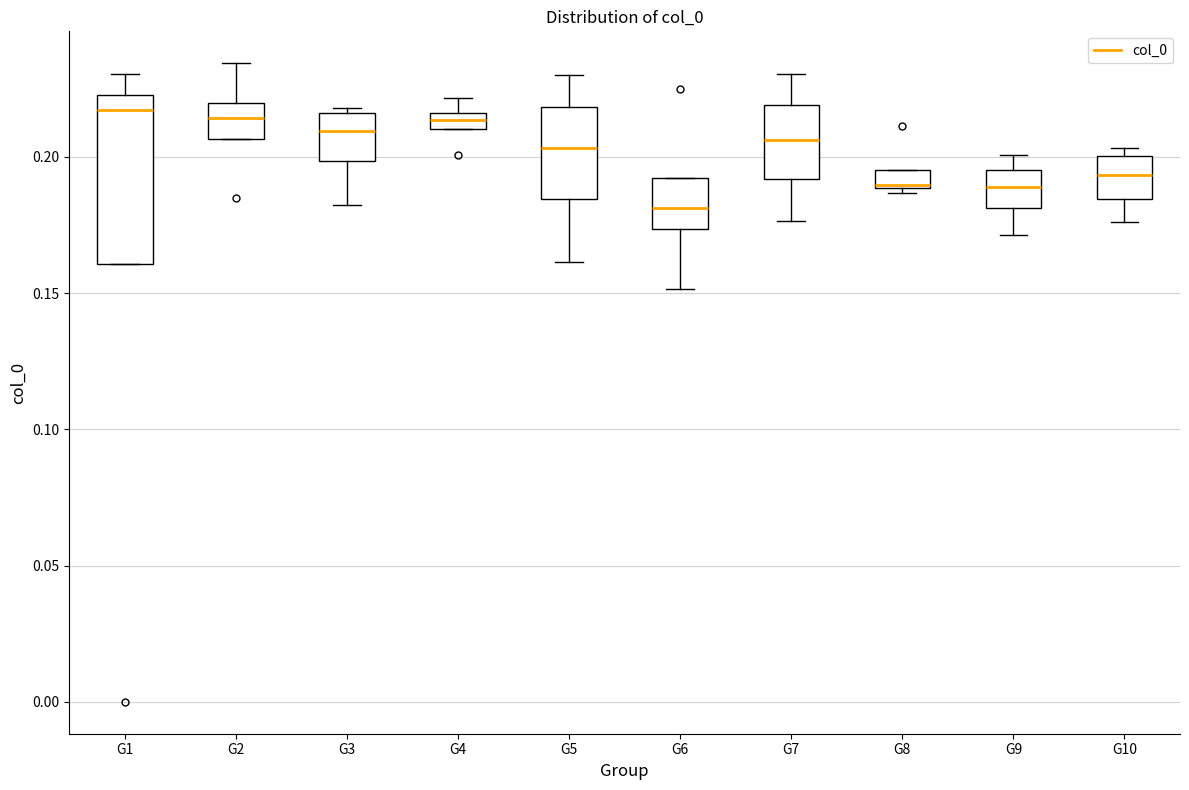

Where does the median line of the box for G1 sit on the y-axis? The values are not printed on the chart, so give them approximately, as read against the axis.

0.215